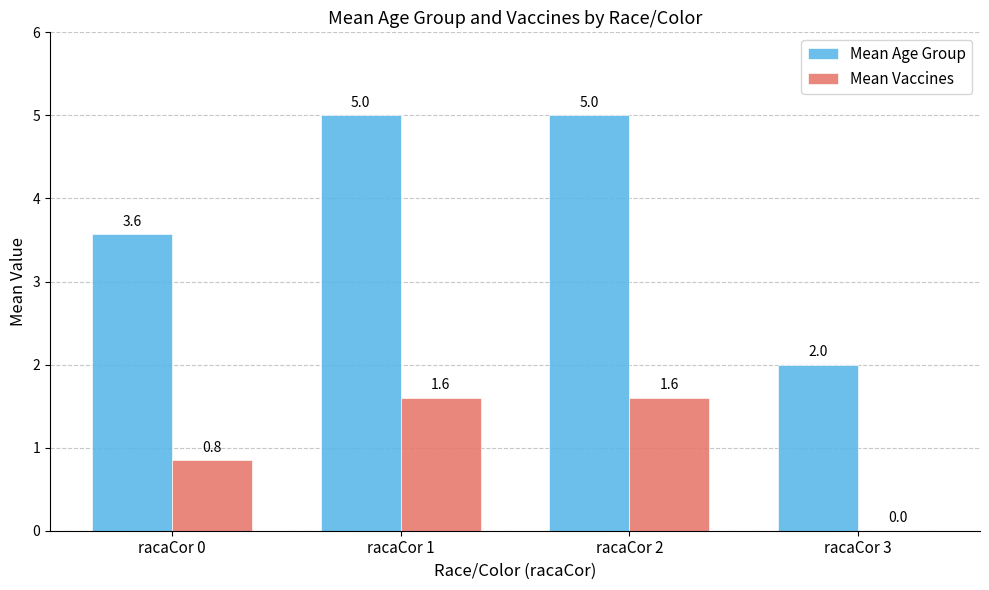

Read the Mean Age Group value at racaCor 2.

5.0